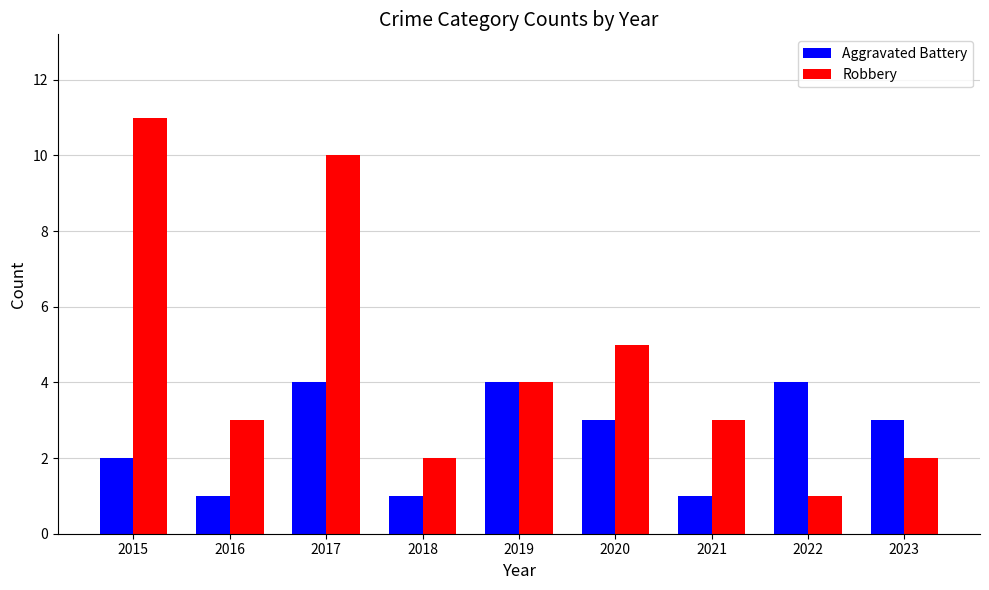

What is the greatest value displayed?

11